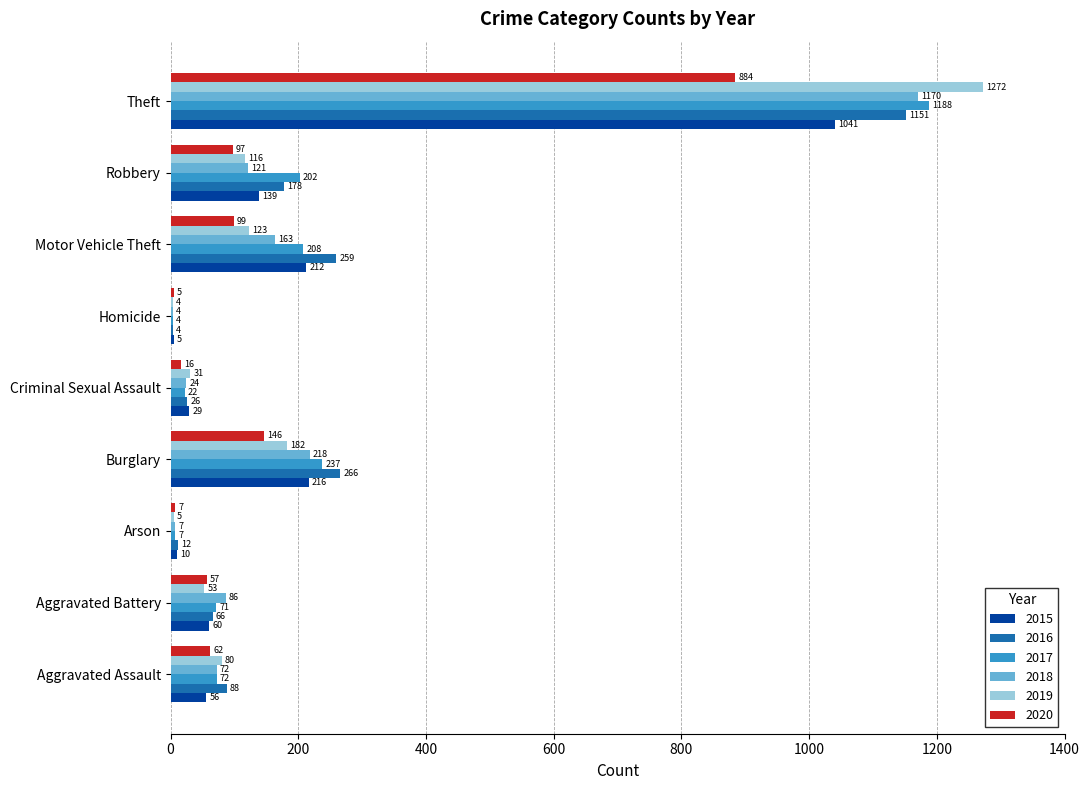

What is the sum of all 2018 values?

1865